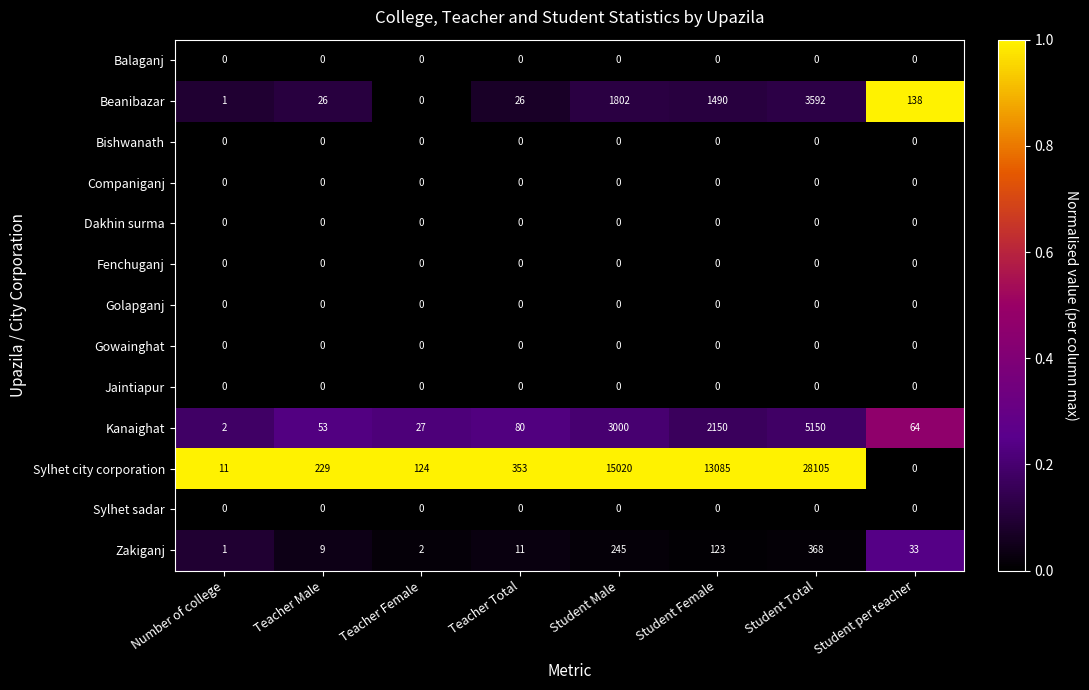

At which category is the sum across all series the highest?

Student Total